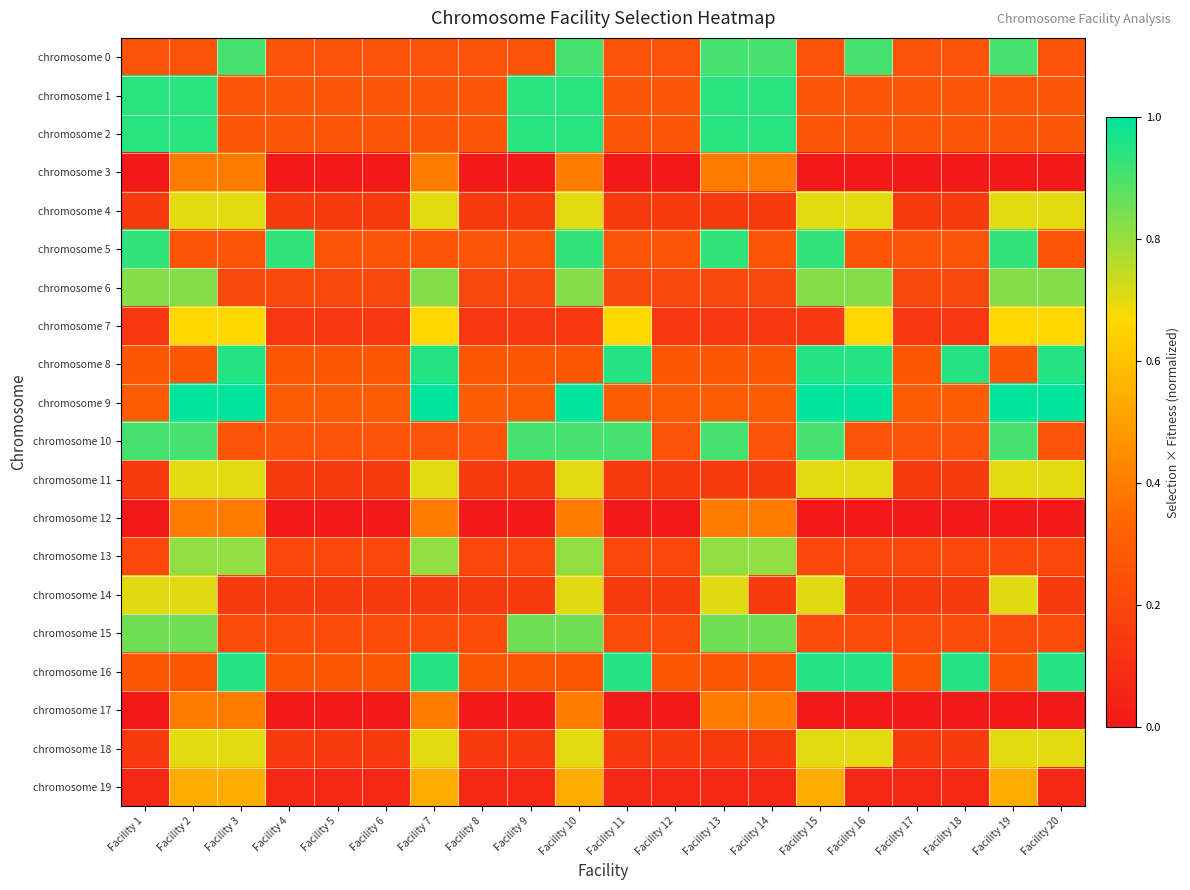

Which label corresponds to the largest value in the chart?

Facility 2